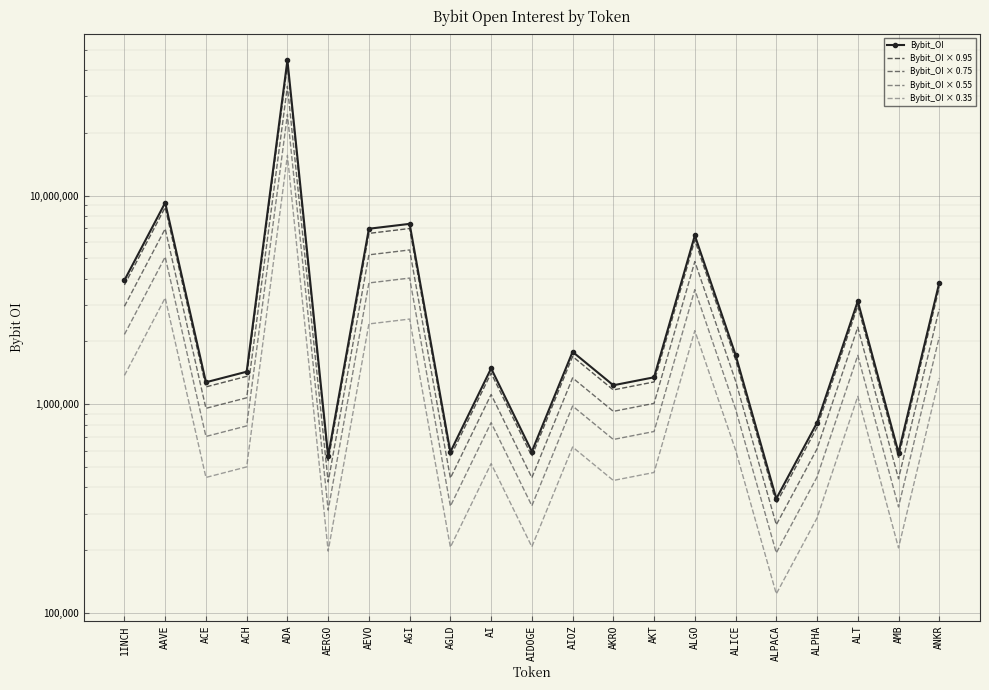

List the series in order of their peak value, lowest first.

Bybit_OI × 0.35, Bybit_OI × 0.55, Bybit_OI × 0.75, Bybit_OI × 0.95, Bybit_OI